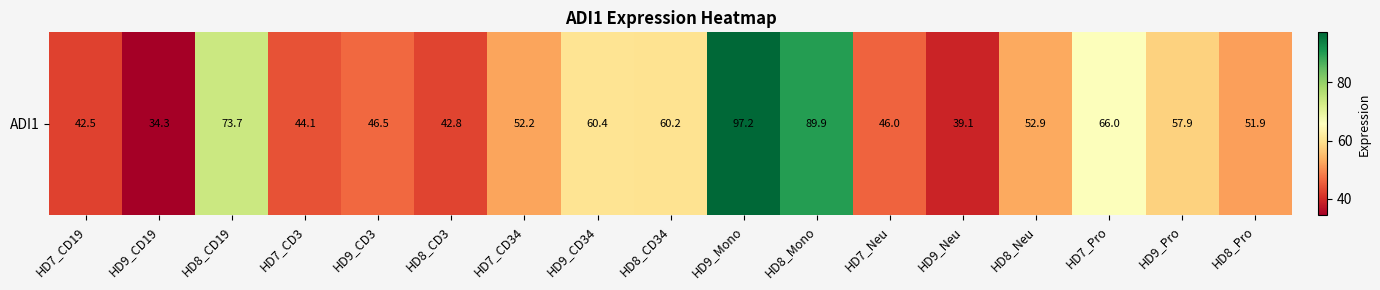

How many distinct data groups are displayed?

1